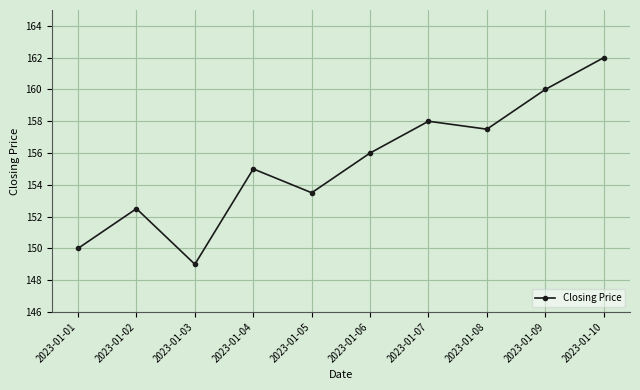

Reading left to right, transcribe all the data shown in this chart.

150.0	152.5	149.0	155.0	153.5	156.0	158.0	157.5	160.0	162.0